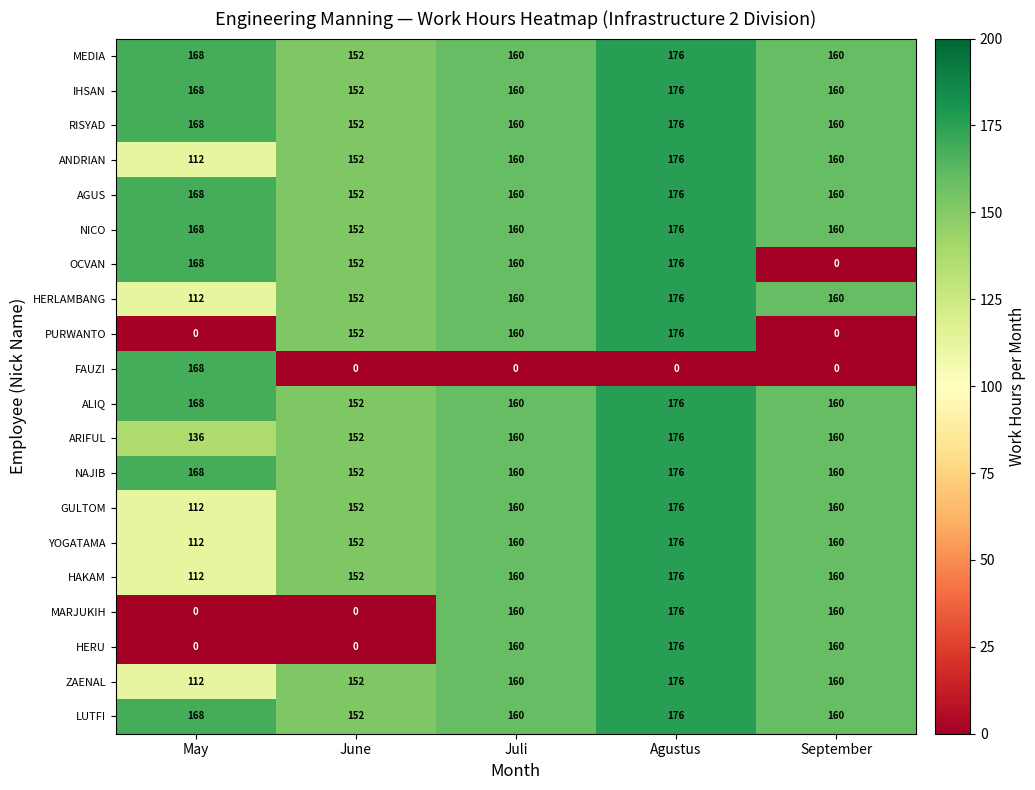

What is the greatest value displayed?

176